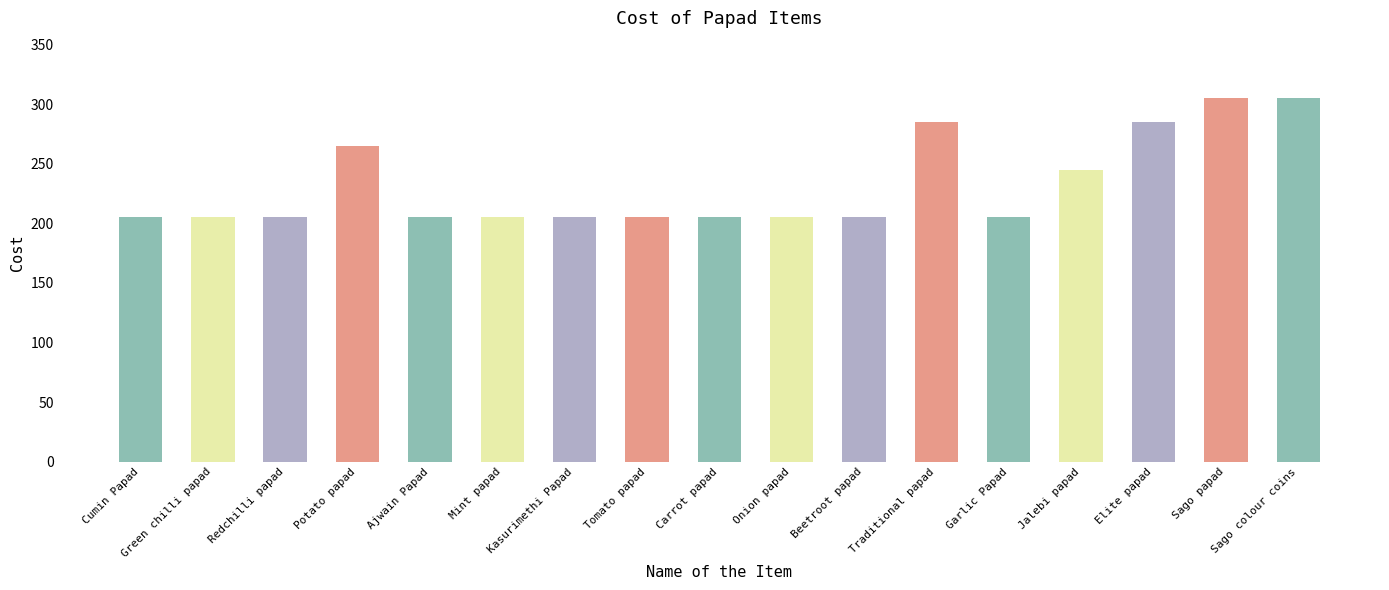

What is the label of the 8th bar from the right?

Onion papad